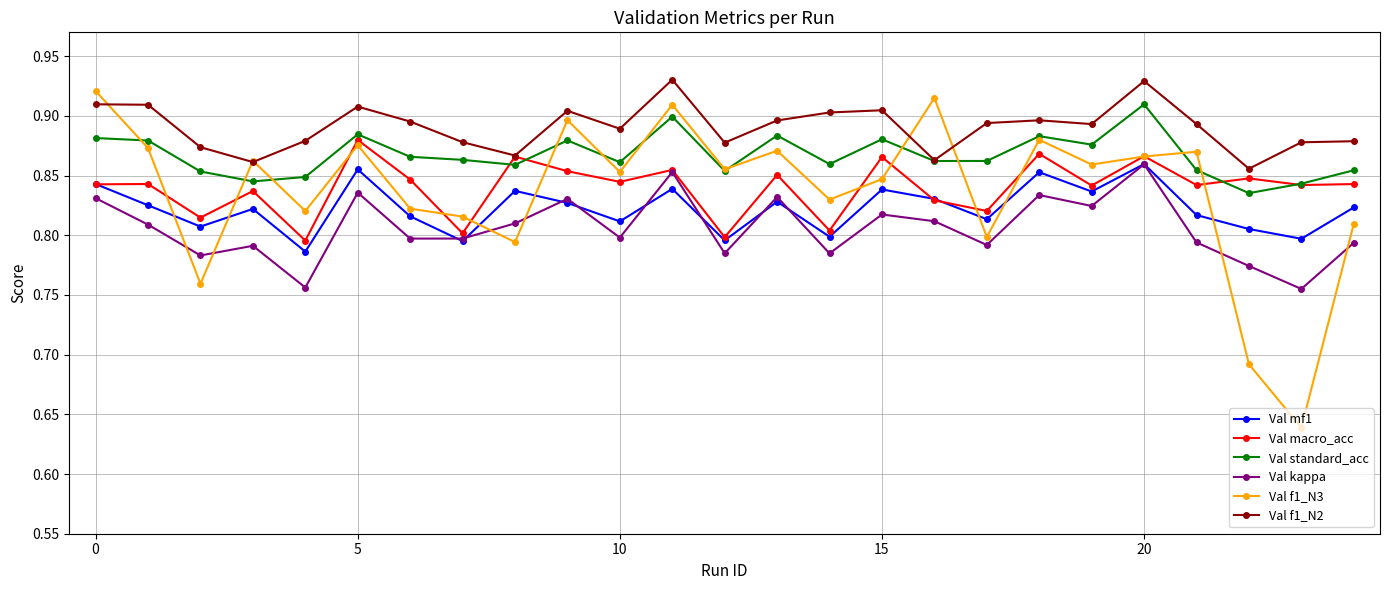

How many Val kappa values are between 0 and 1?

25